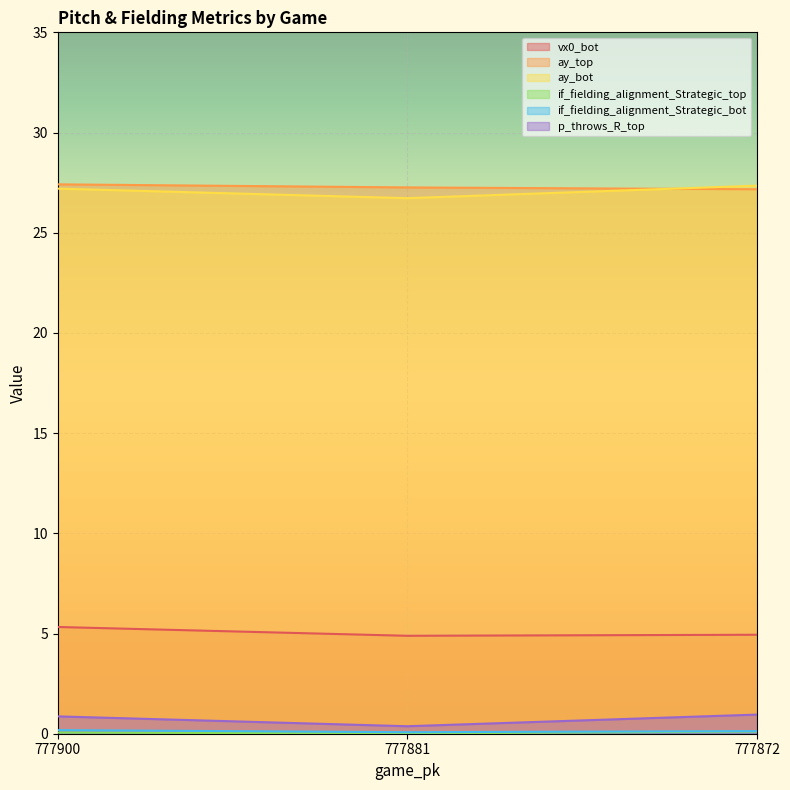

Which has a higher value, 777881 or 777872?

777872